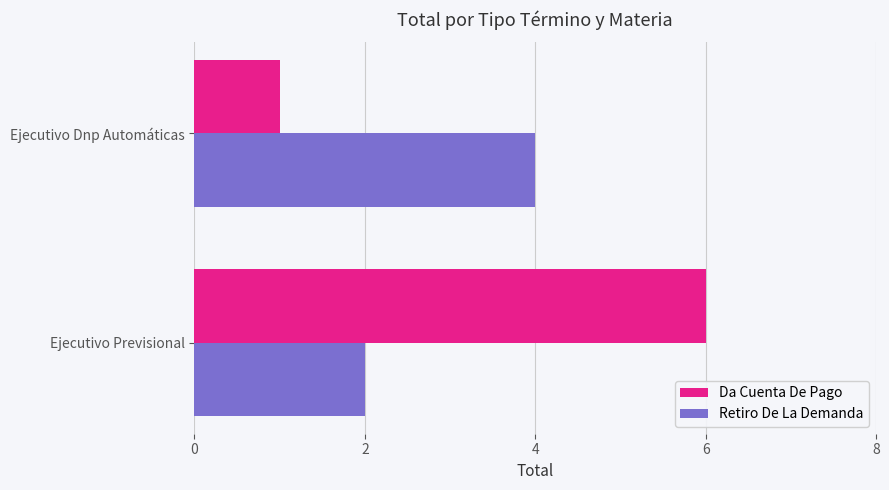

True or false: Da Cuenta De Pago has a value of 6 at Ejecutivo Previsional.

True